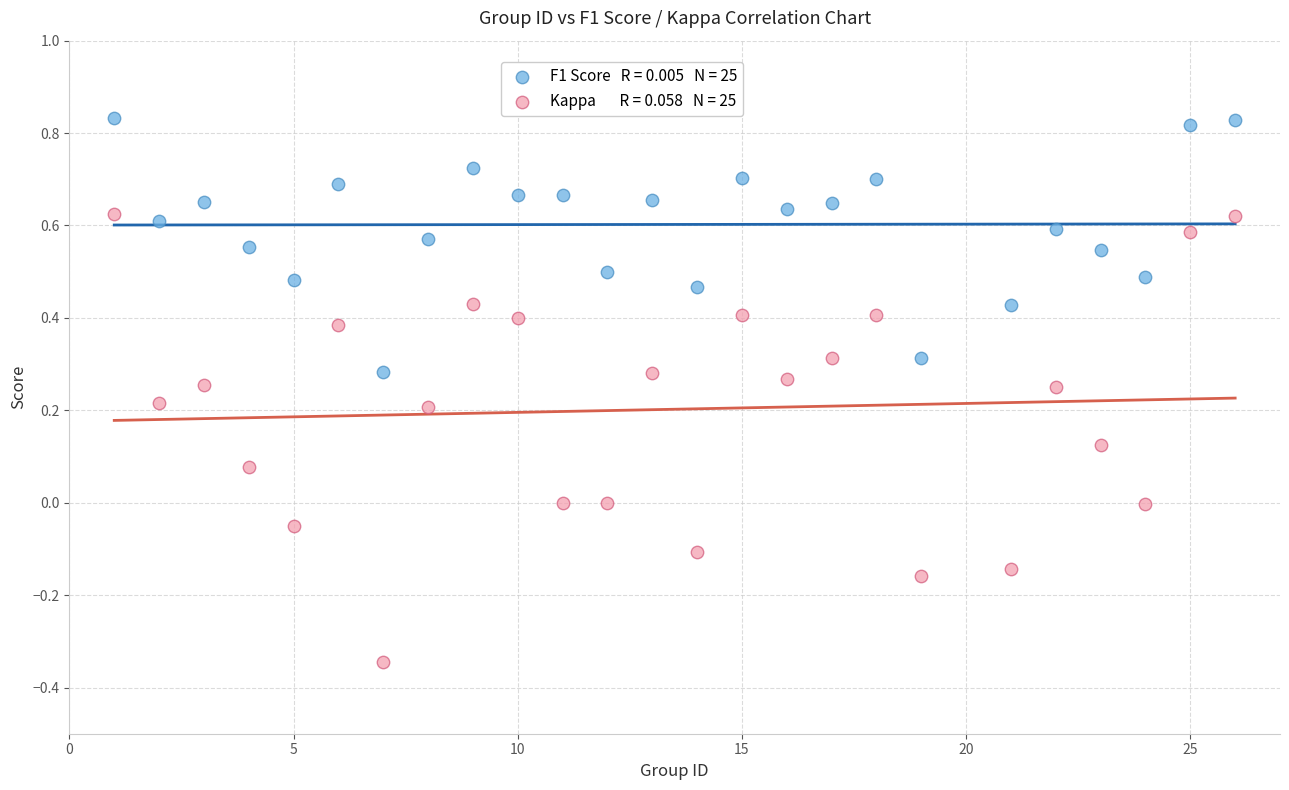

Across all data points, what is the range of Y values (max minus min)?

1.2